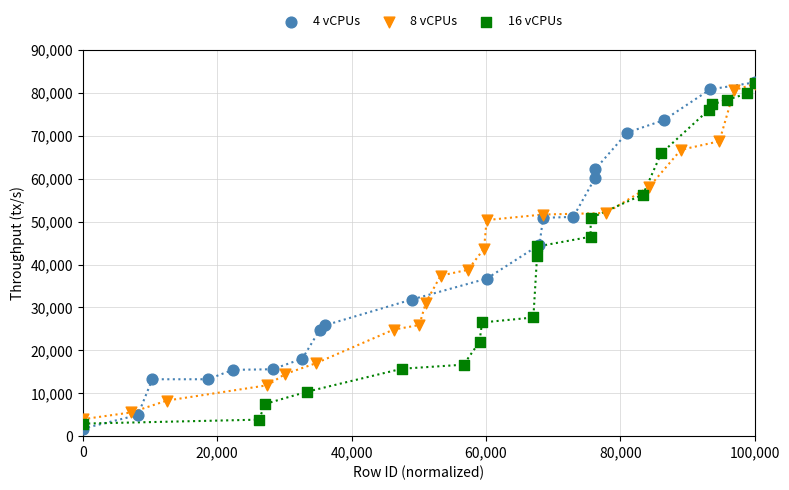

Which series has the largest Y range (max minus min)?

4 vCPUs